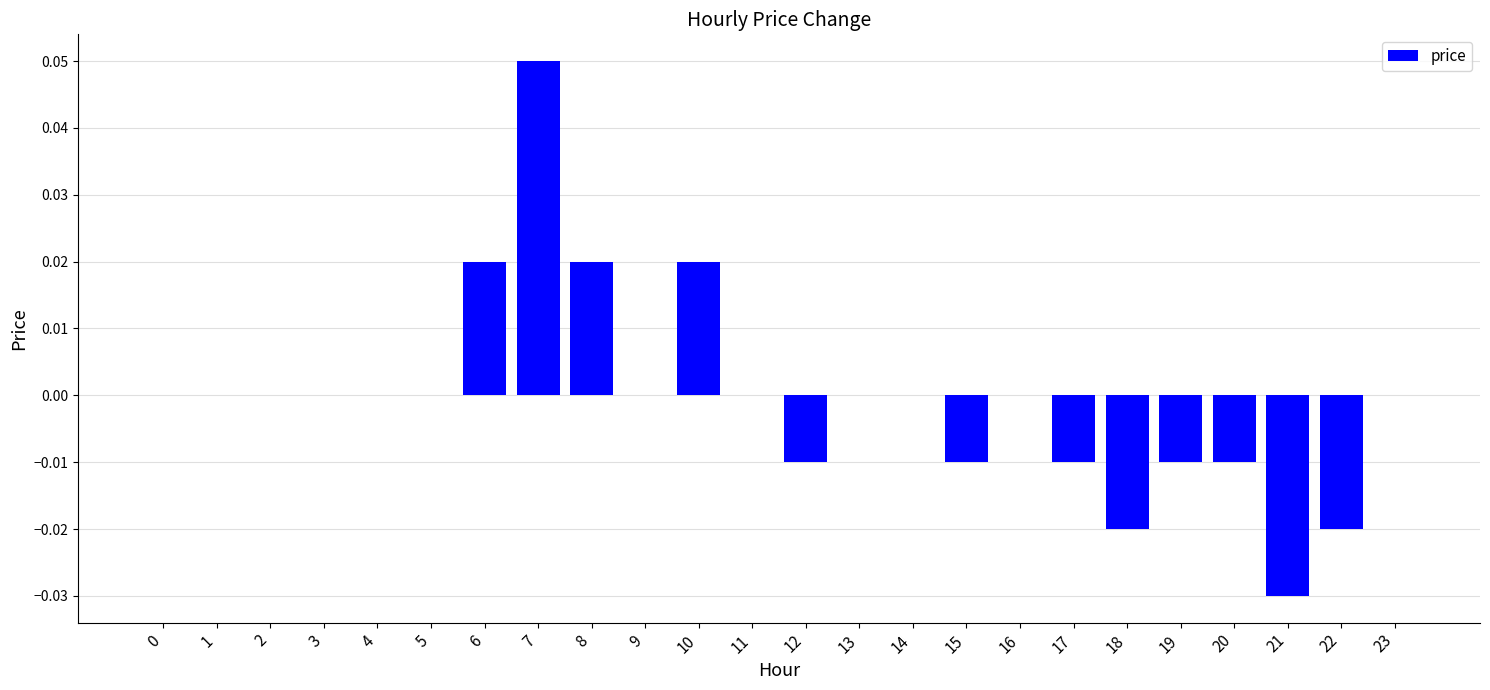

Count the number of categories in the chart.

24